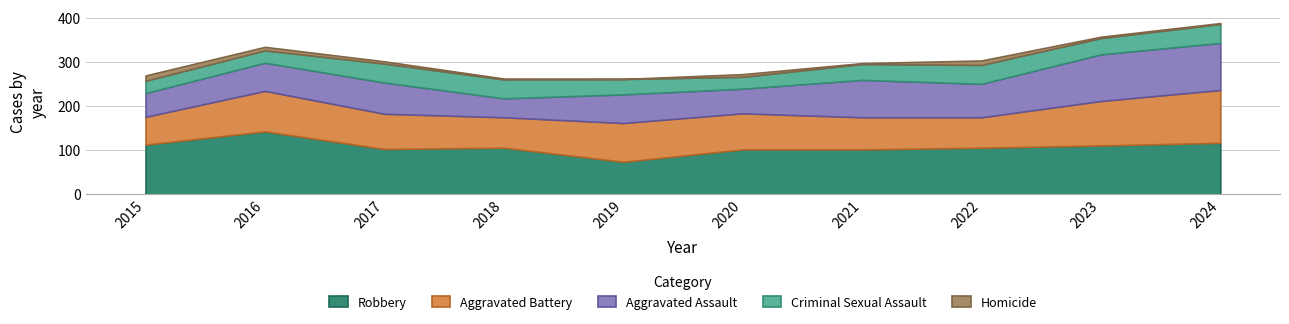

What is the total value across all series at 2023?

358